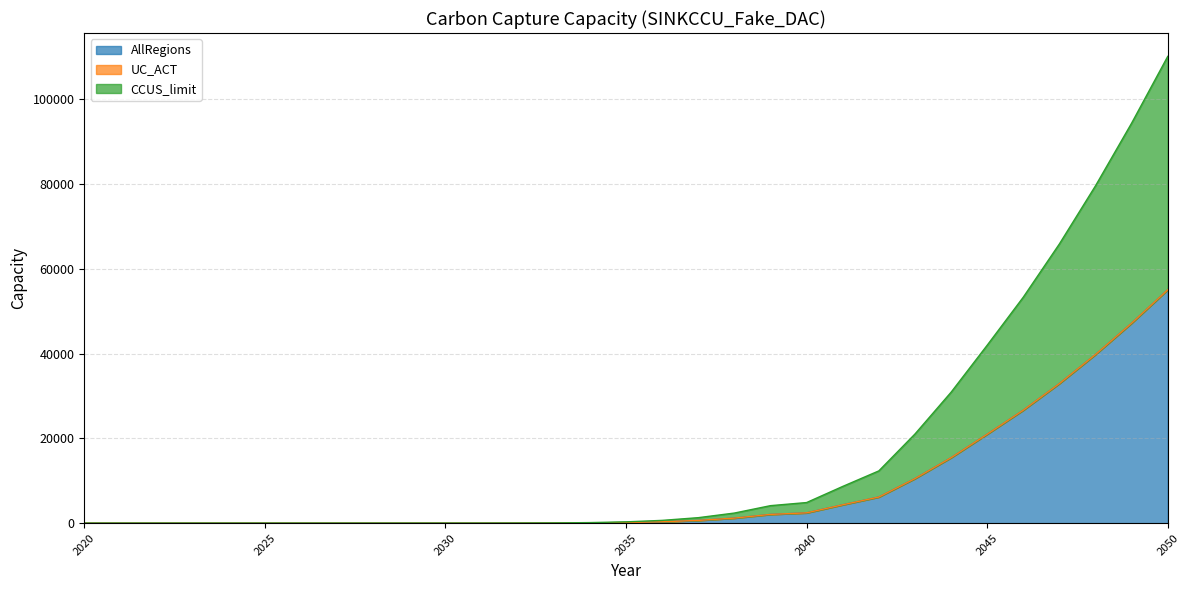

The value of AllRegions at 2020 is 21610.6. True or false?

False